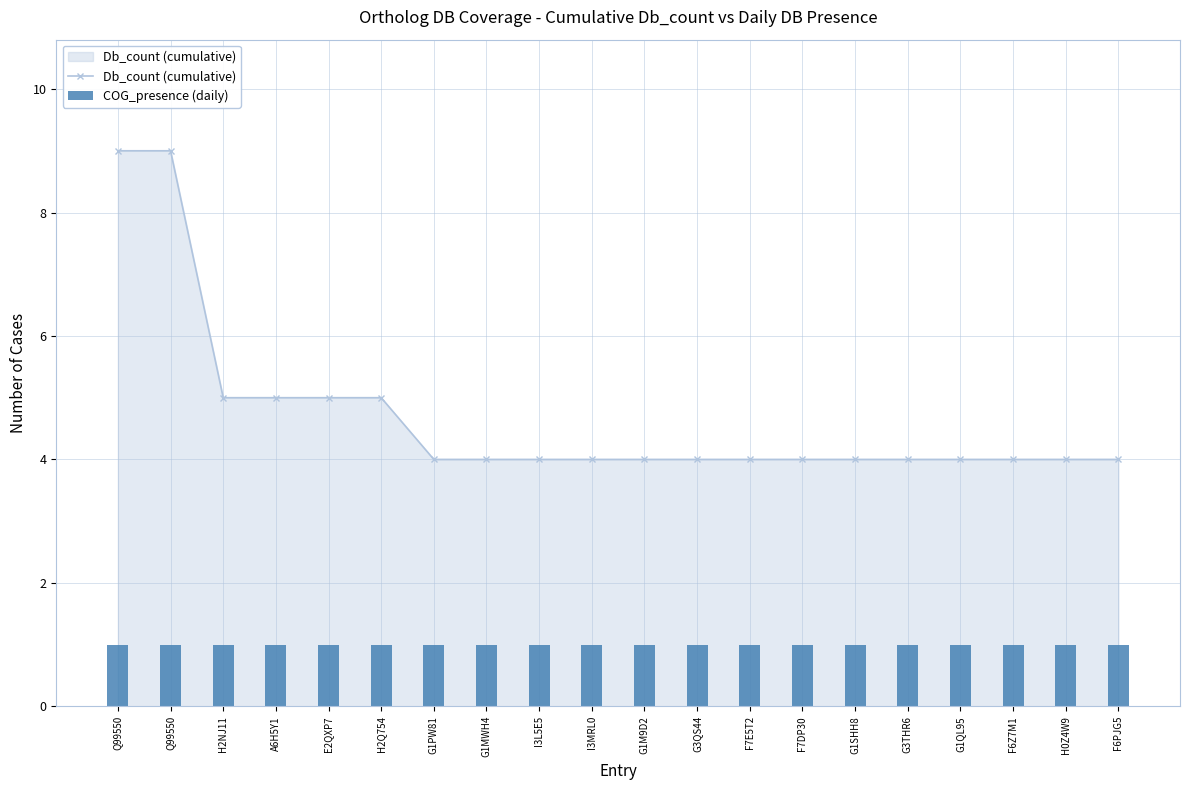

Which series has the widest spread of values?

Db_count (cumulative)